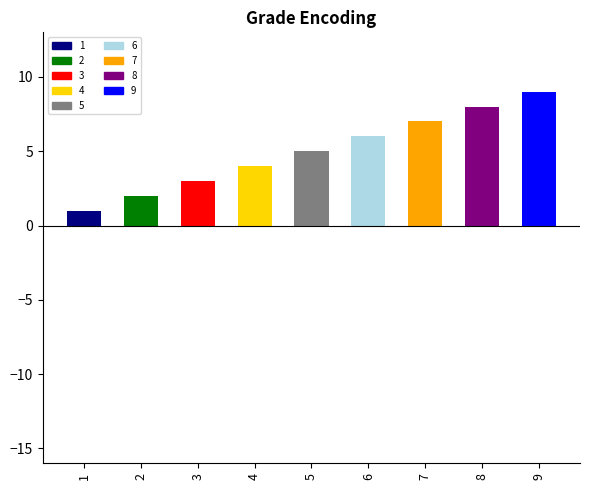

What is the maximum value shown in the chart?

9